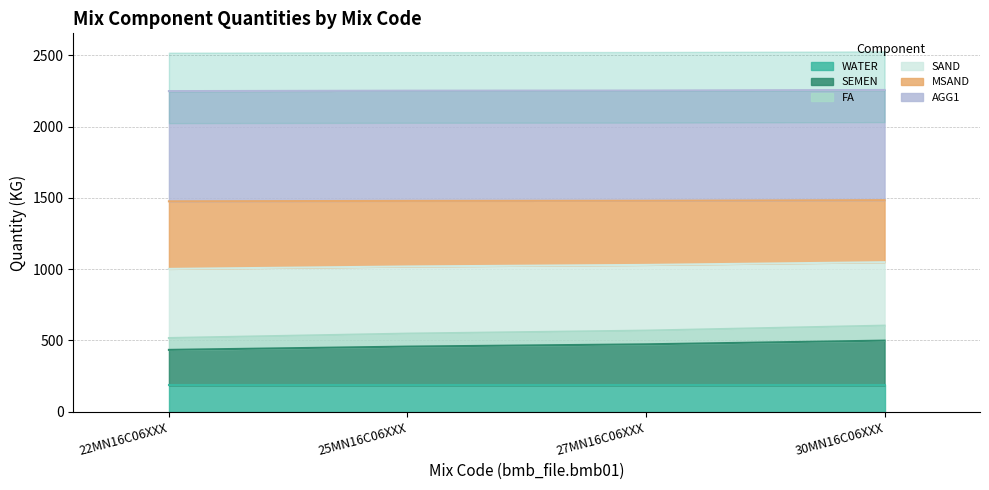

How many SEMEN values are between 457 and 499?

3